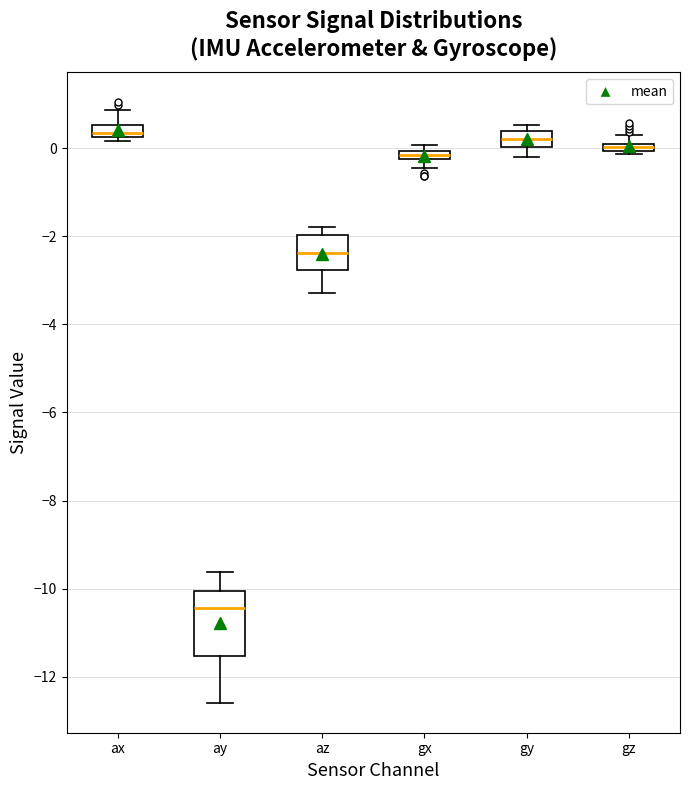

Which box is the tallest, from its lower edge to its upper edge?

ay